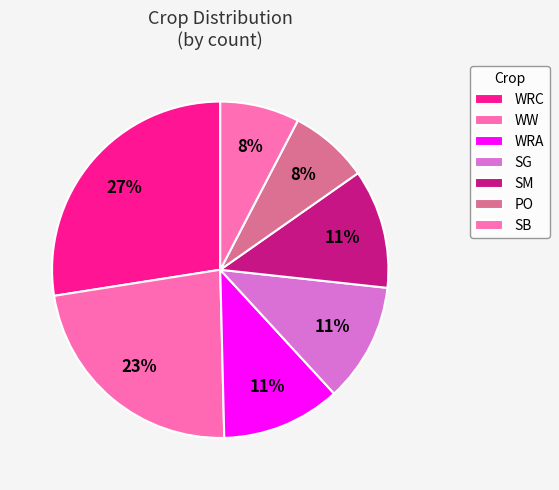

To the nearest percent, what percentage of the pie is WRA?

11%